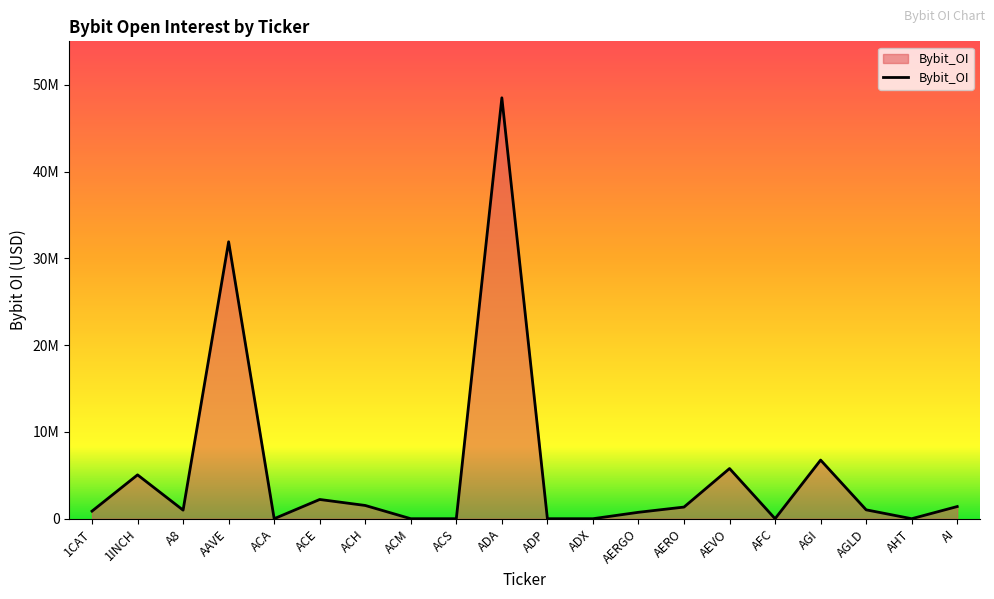

What is the difference between the maximum and minimum values?

48493285